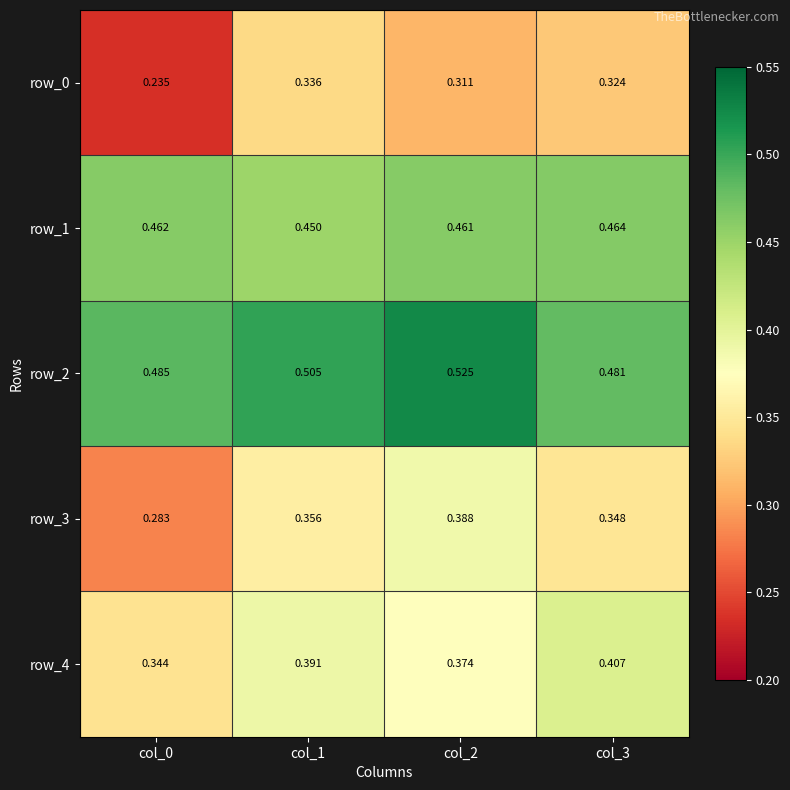

Is the value of row_1 at col_2 greater than the value of row_0 at col_2?

Yes